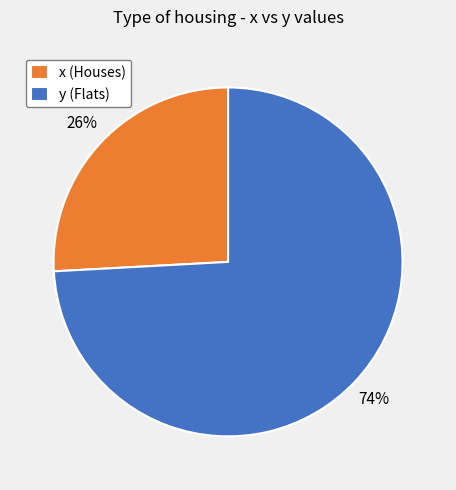

Count the number of slices in the pie.

2